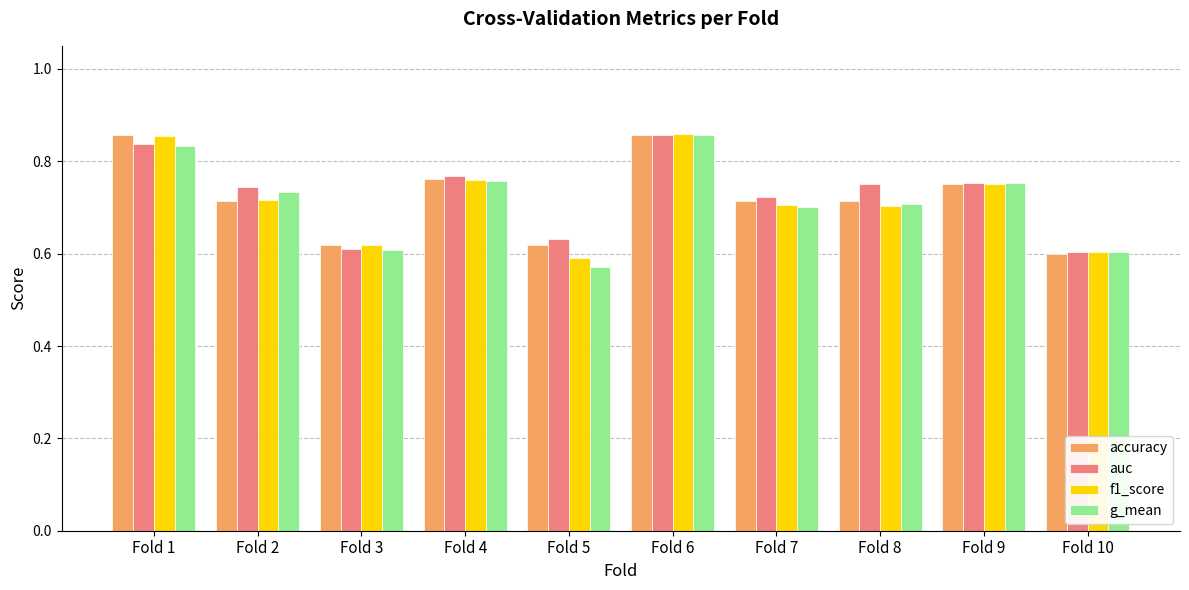

What is the sum of the g_mean values at Fold 4 and Fold 6?

1.6